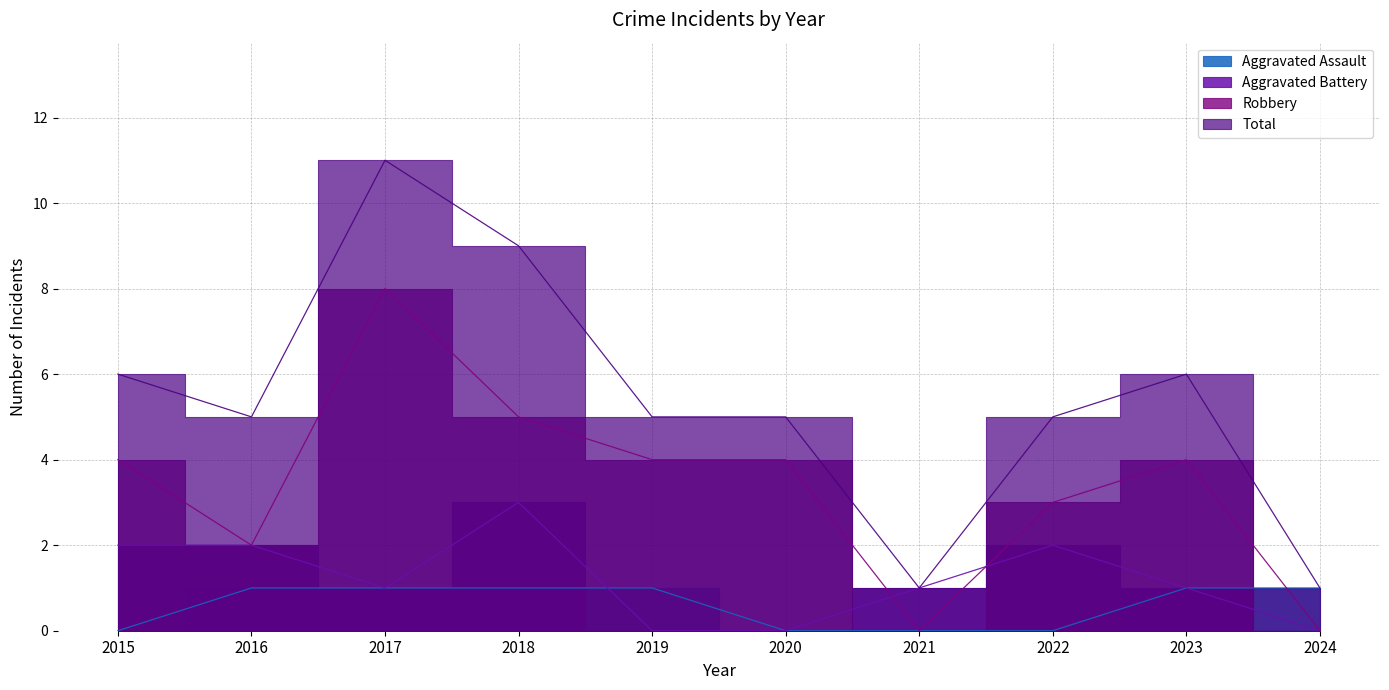

At which label is Total closest to 6?

2015